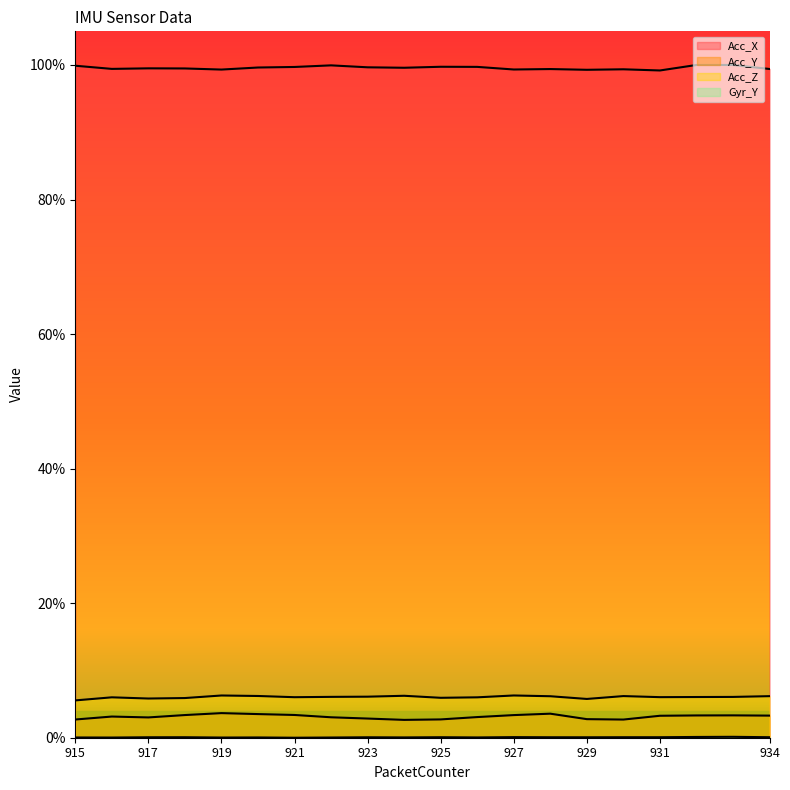

True or false: Acc_Z and Acc_Y intersect in this chart.

False